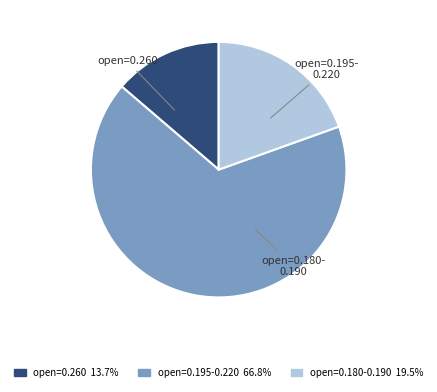

Is there a majority slice in this chart?

Yes